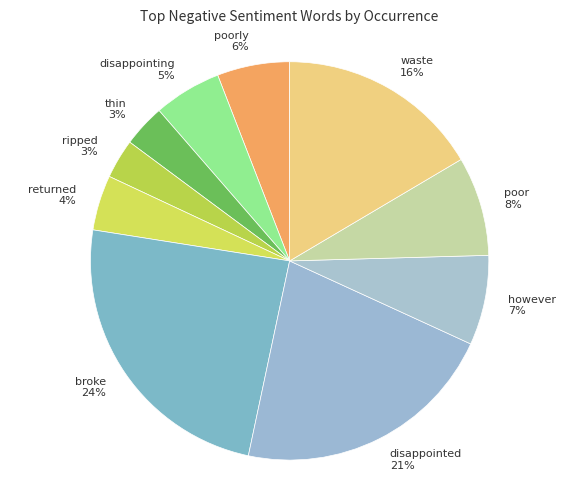

How many segments does this pie chart have?

10